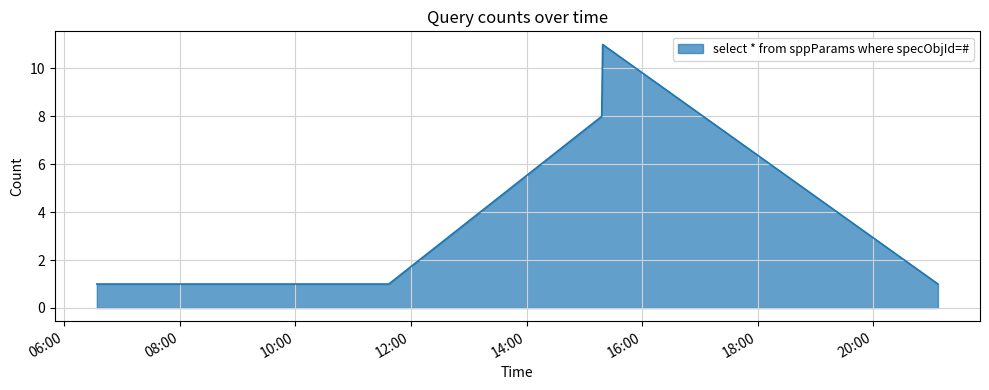

True or false: the data has more than 2 interior local peaks.

False